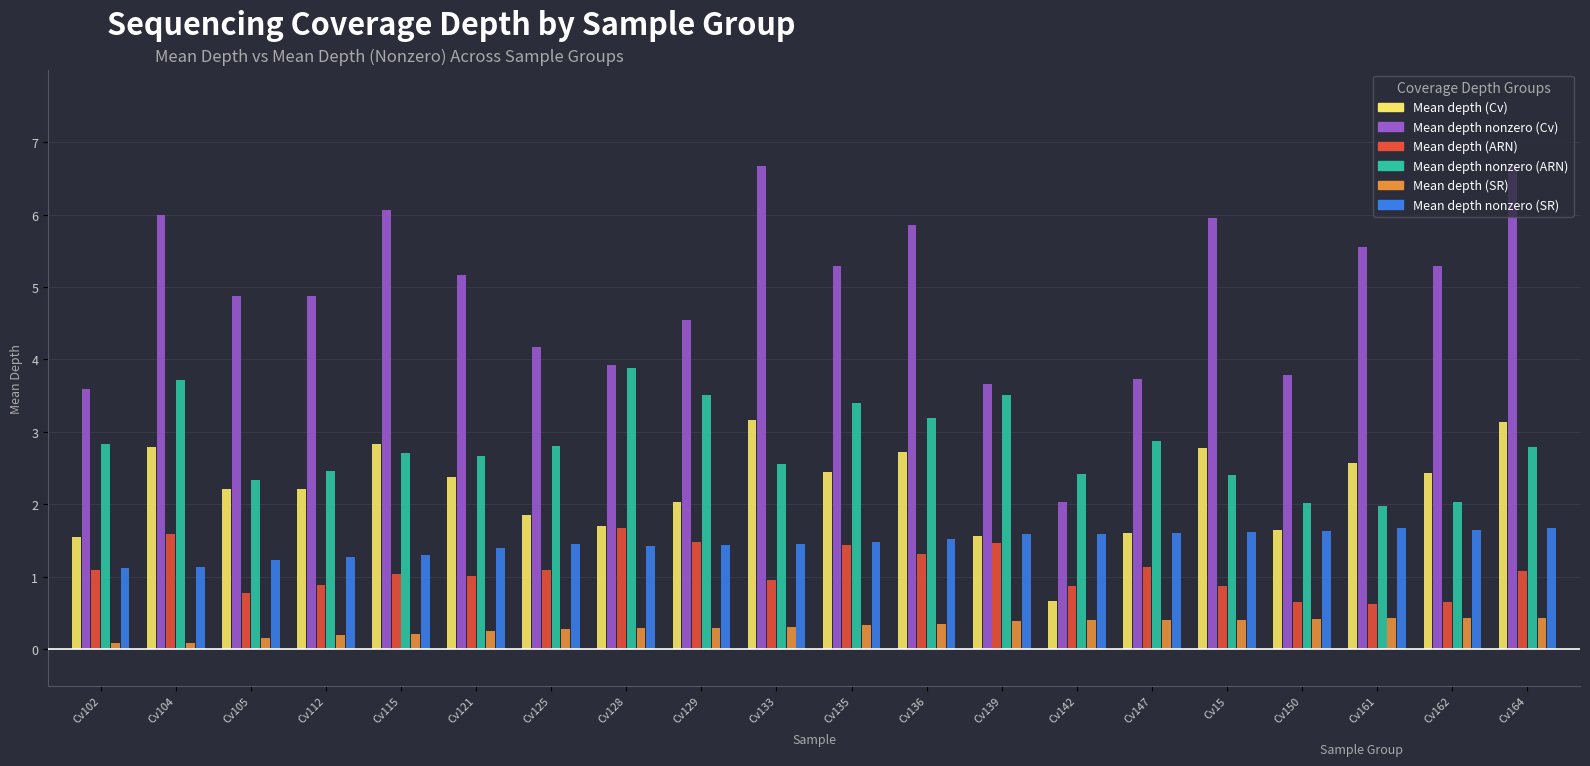

At Cv125, list the series in order from smallest to largest.

Mean depth (SR), Mean depth (ARN), Mean depth nonzero (SR), Mean depth (Cv), Mean depth nonzero (ARN), Mean depth nonzero (Cv)